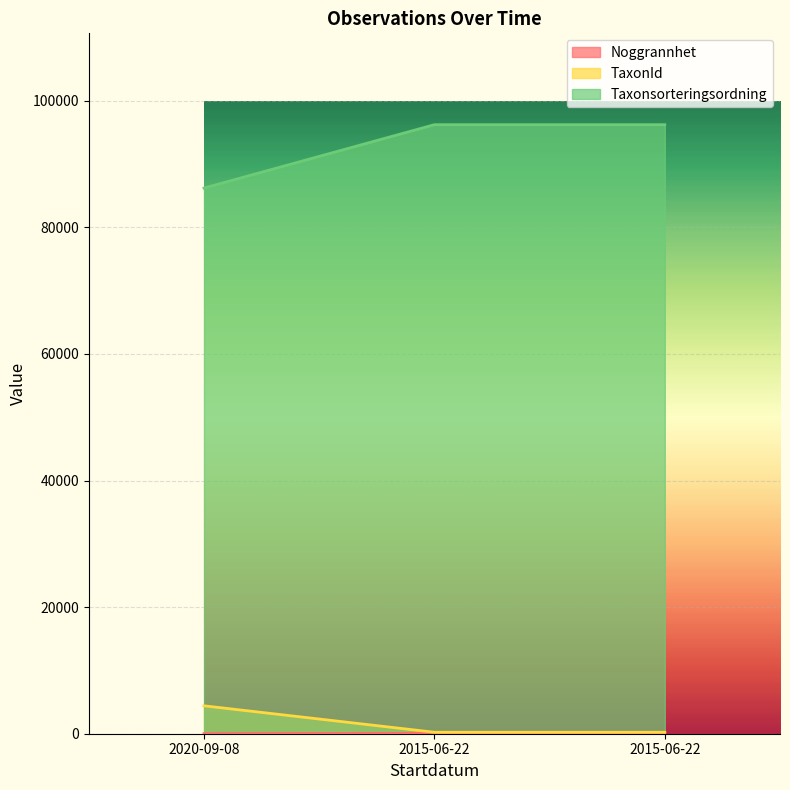

At which category does the chart reach its minimum across all series?

2020-09-08